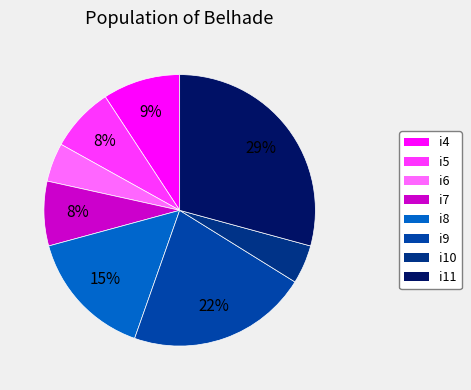

To the nearest percent, what is the average slice percentage?

12%